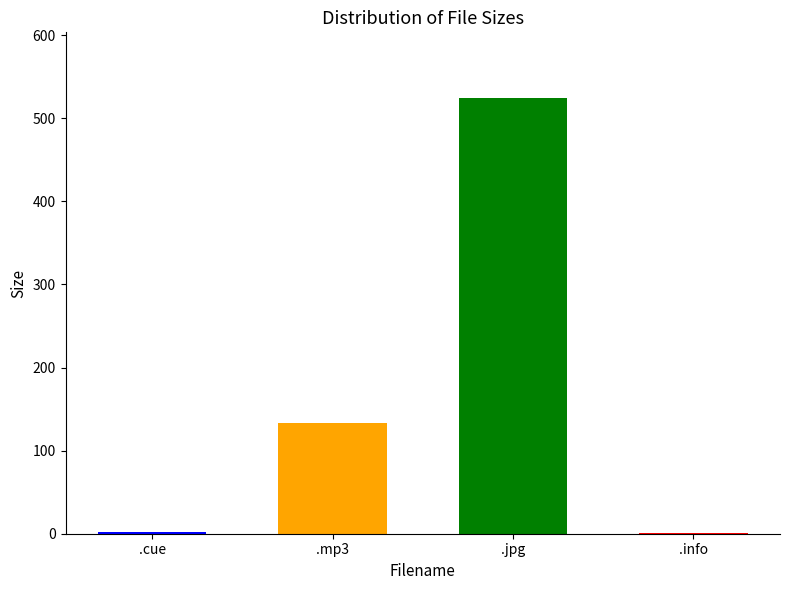

Where is the data nearest to the value 262?

DJ Feel - TranceMission (29-04-2013).mp3